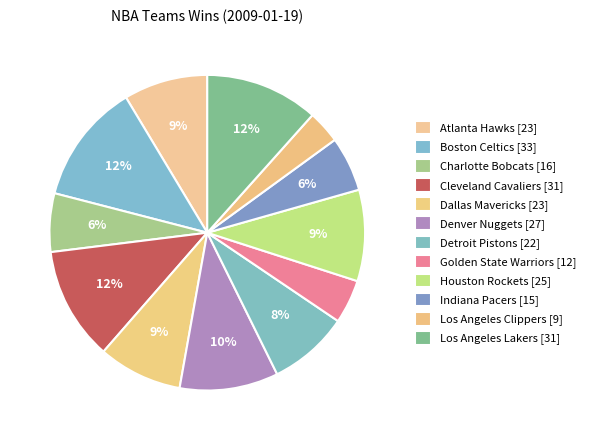

To the nearest percent, what portion does Cleveland Cavaliers represent?

12%